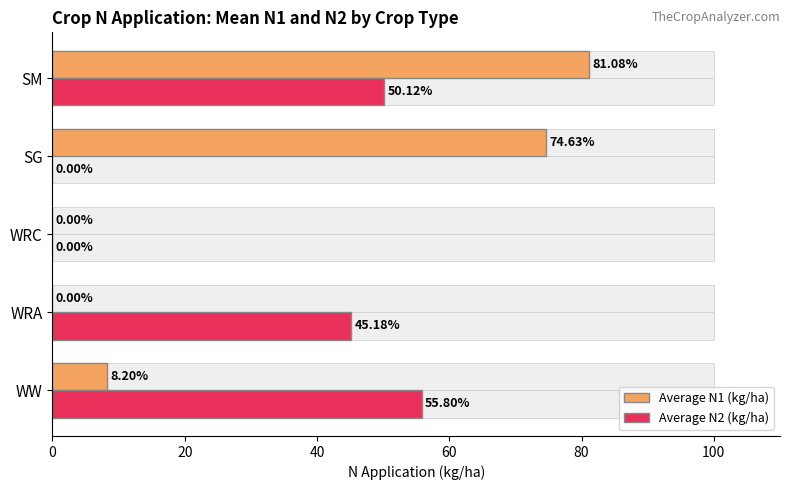

Between WW and WRA, which series saw the biggest shift?

Average N2 (kg/ha)